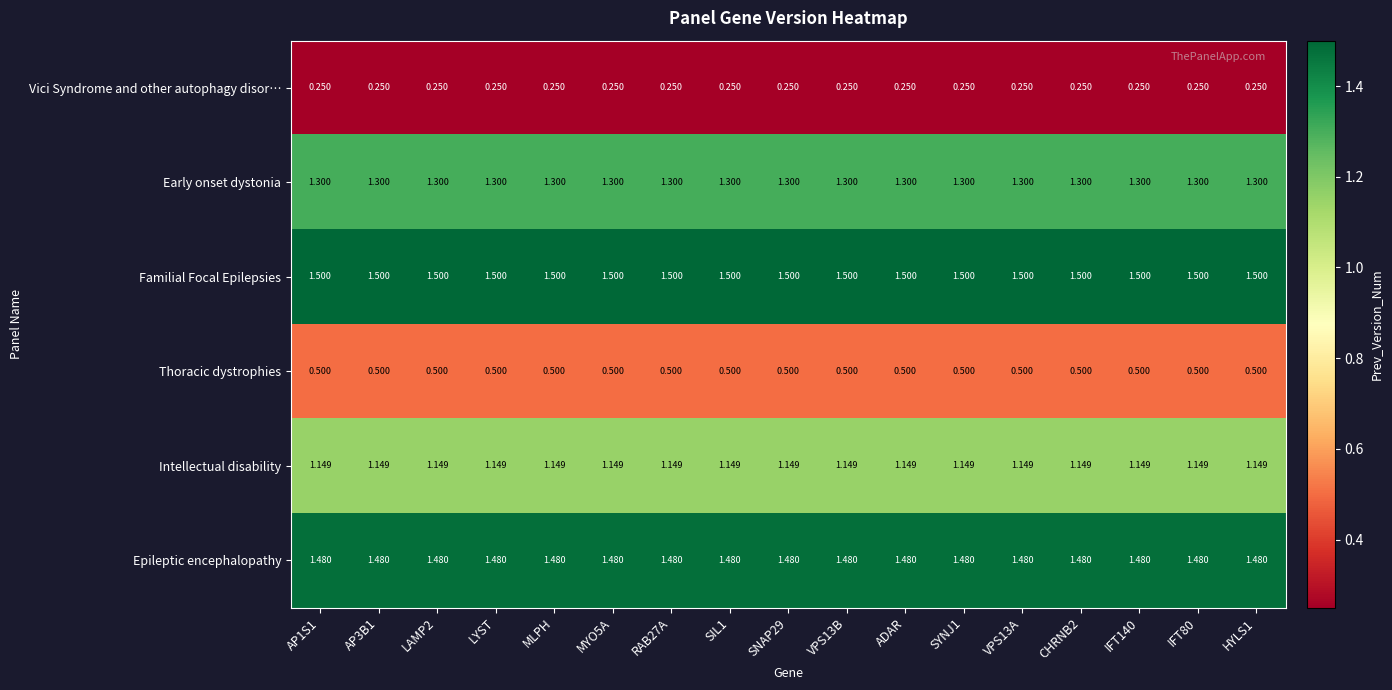

Is the value of Vici Syndrome and other autophagy disor… at CHRNB2 greater than the value of Epileptic encephalopathy at MLPH?

No